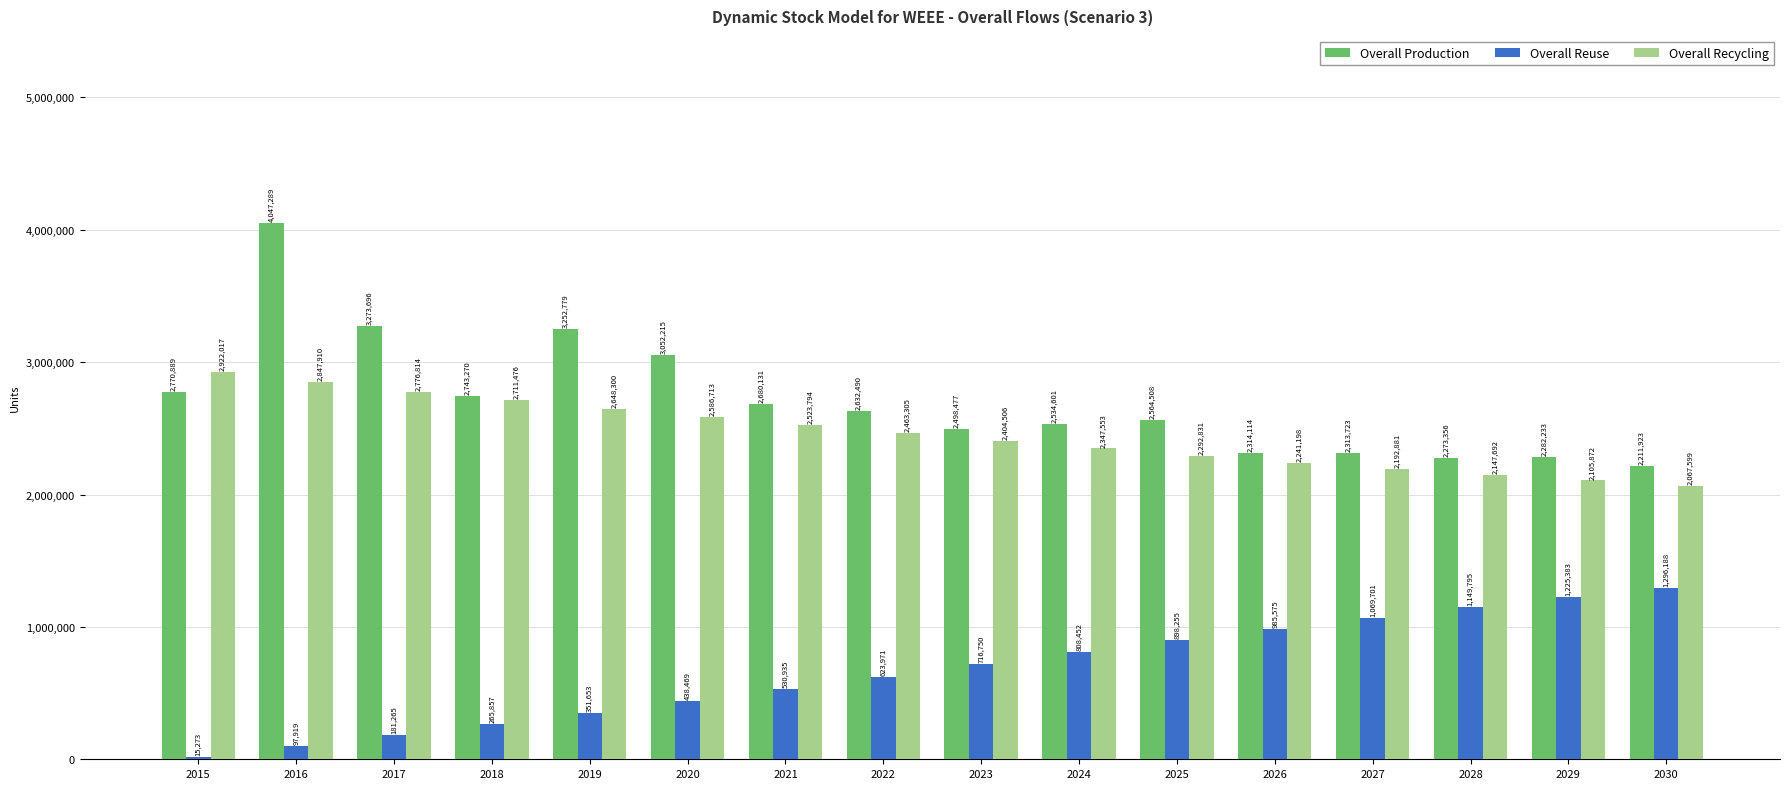

What is the average value of the Overall Recycling series?

2455029.3